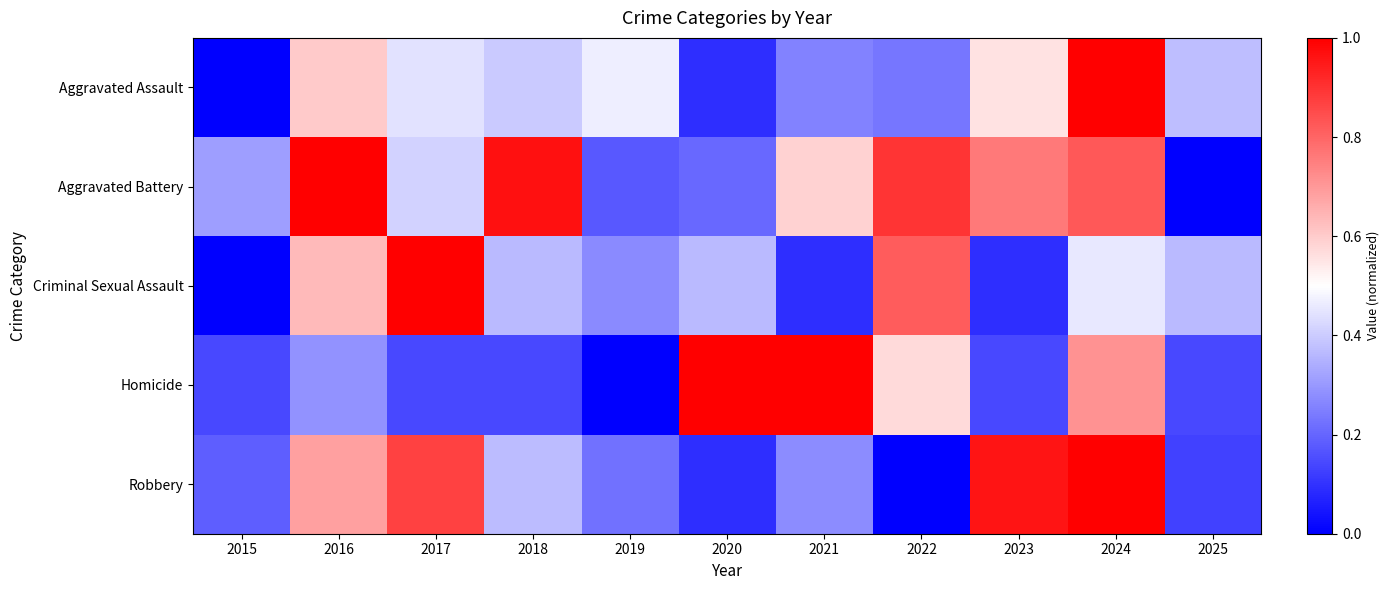

Which category has the lowest value across all series?

2015